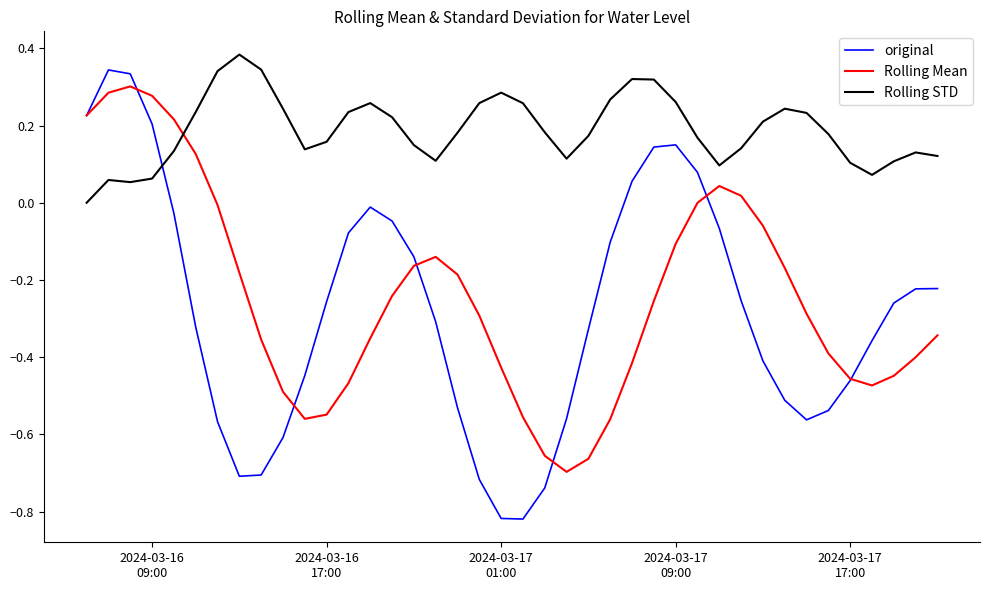

Which series has the widest spread of values?

original